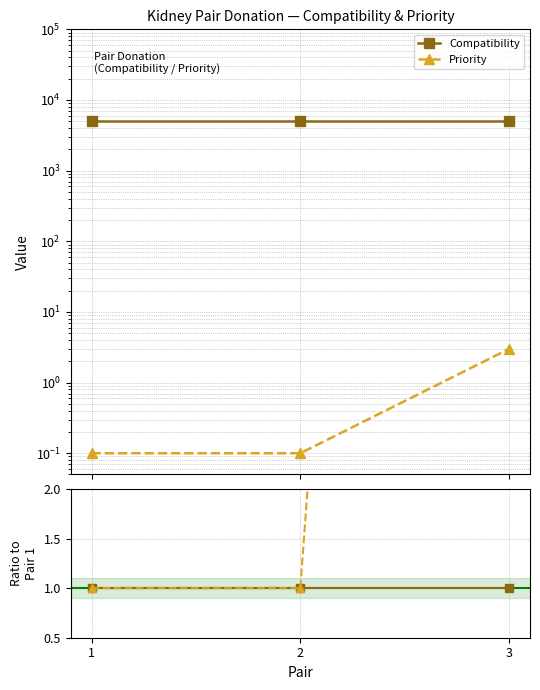

Reading right to left, list all the values displayed in this chart.

Compatibility: 3=1	2=1	1=1
Priority: 3=30	2=1	1=1